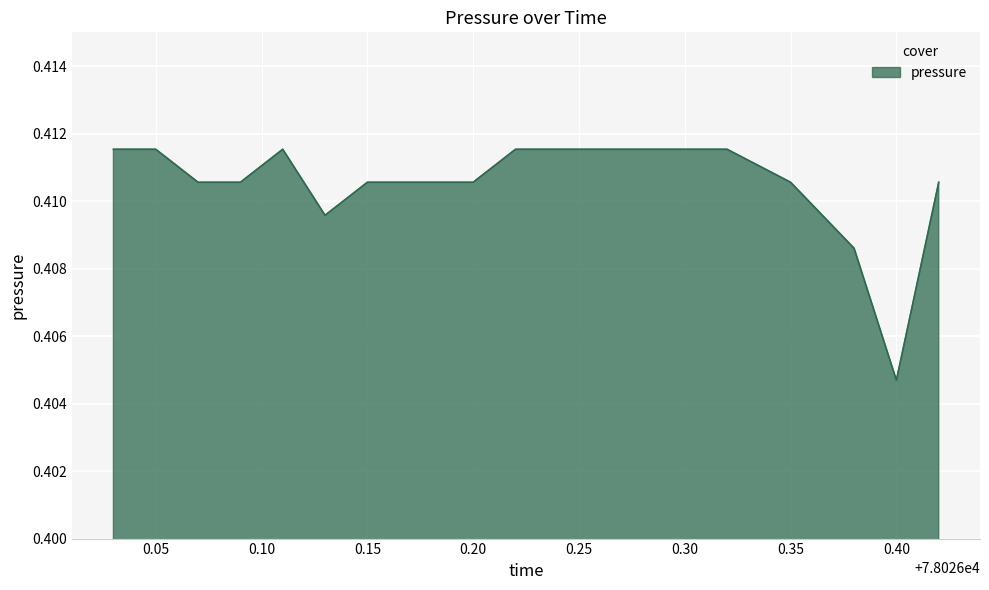

At which label is the value closest to 0?

0.40